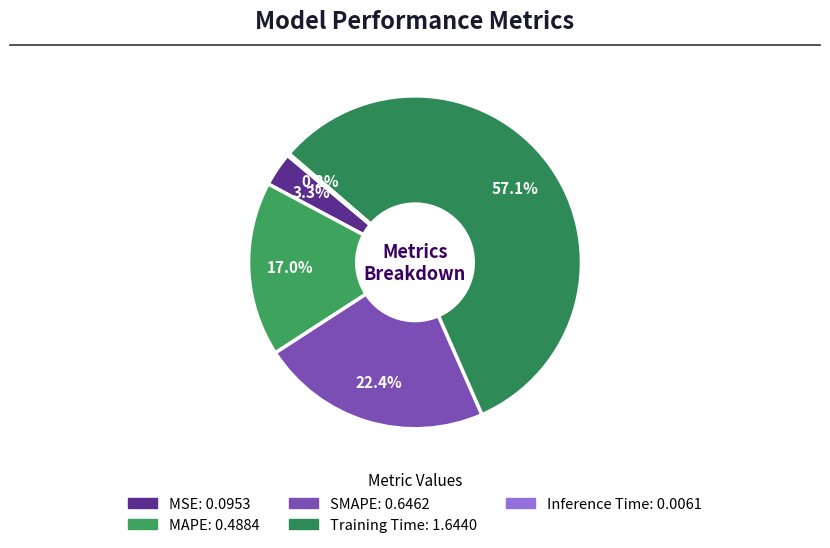

Rank the categories by value from highest to lowest.

Training Time, SMAPE, MAPE, MSE, Inference Time